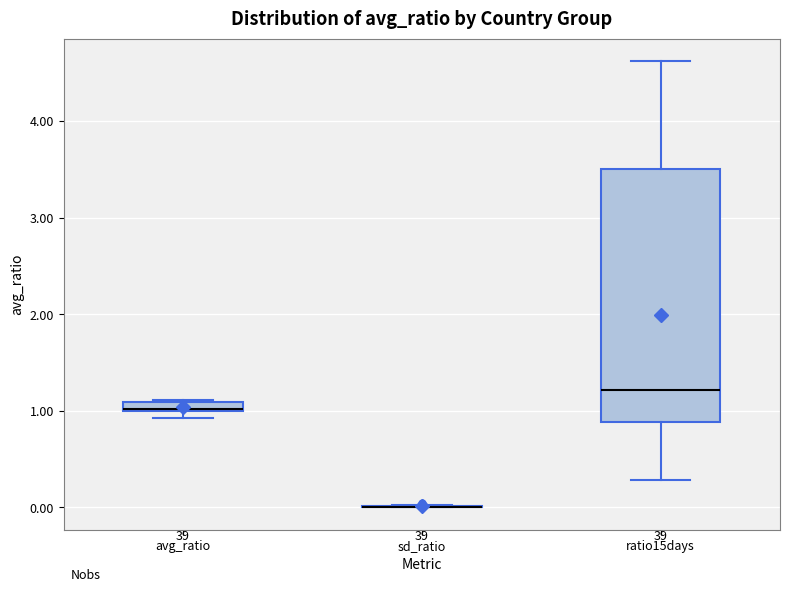

Comparing the boxes themselves (not the whiskers), which one is the tallest?

ratio15days